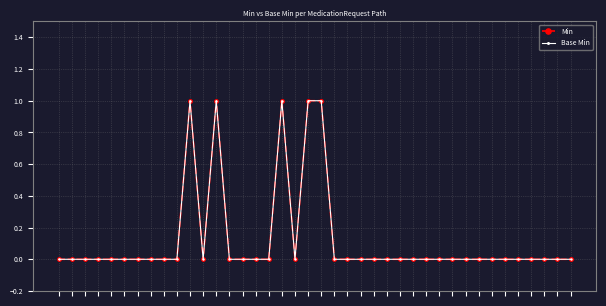

True or false: Base Min and Min cross at least once.

False